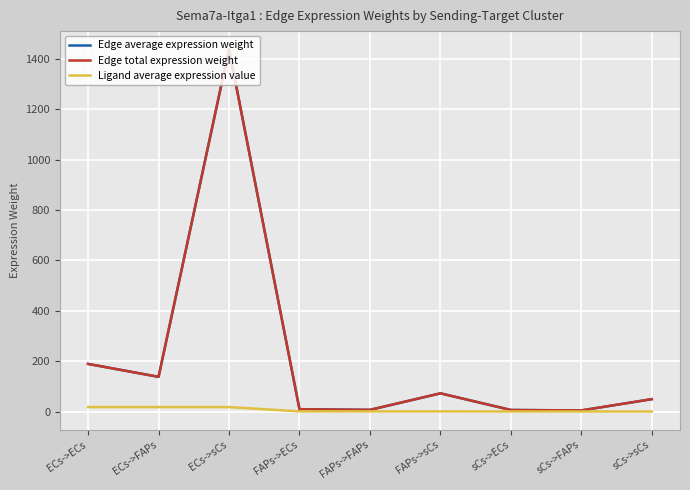

Is this an area chart (filled region under the line)?

Yes